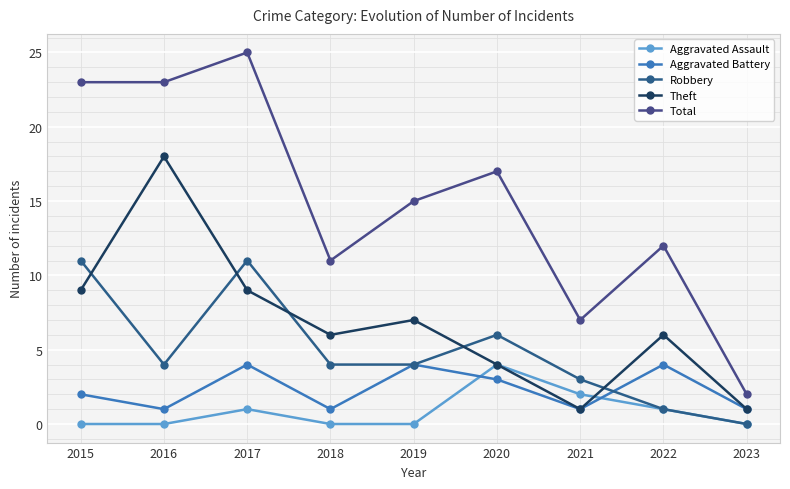

What is the minimum value for Total?

2